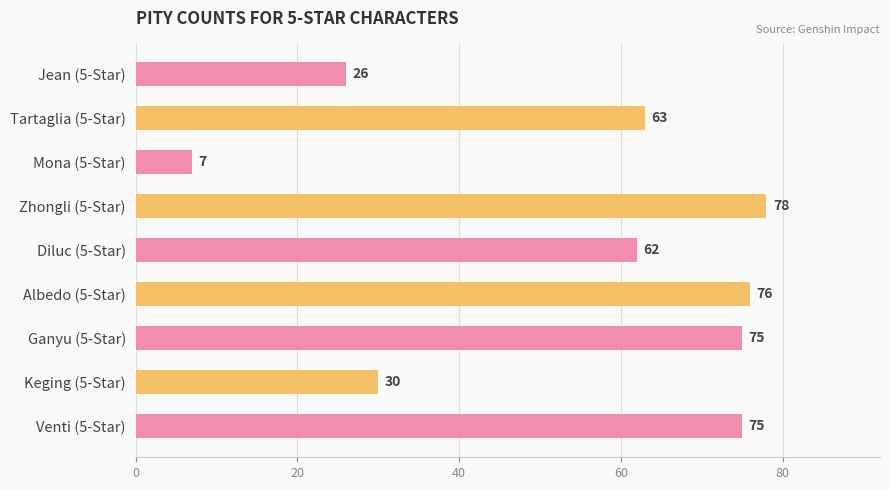

What is the sum of all values?

492